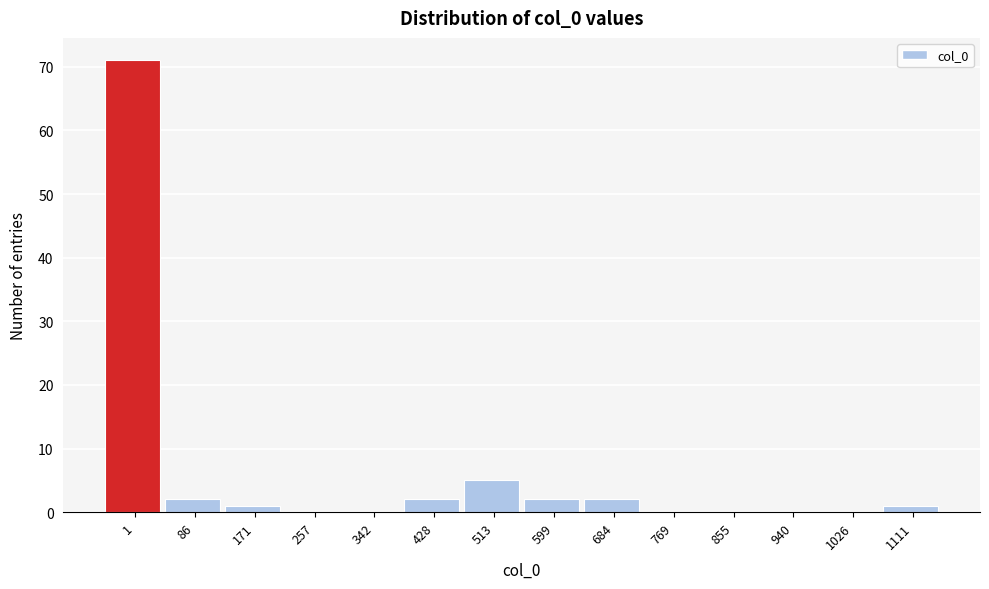

Reading left to right, list all the values displayed in this chart.

1=71	86=2	171=1	257=0	342=0	428=2	513=5	599=2	684=2	769=0	855=0	940=0	1026=0	1111=1